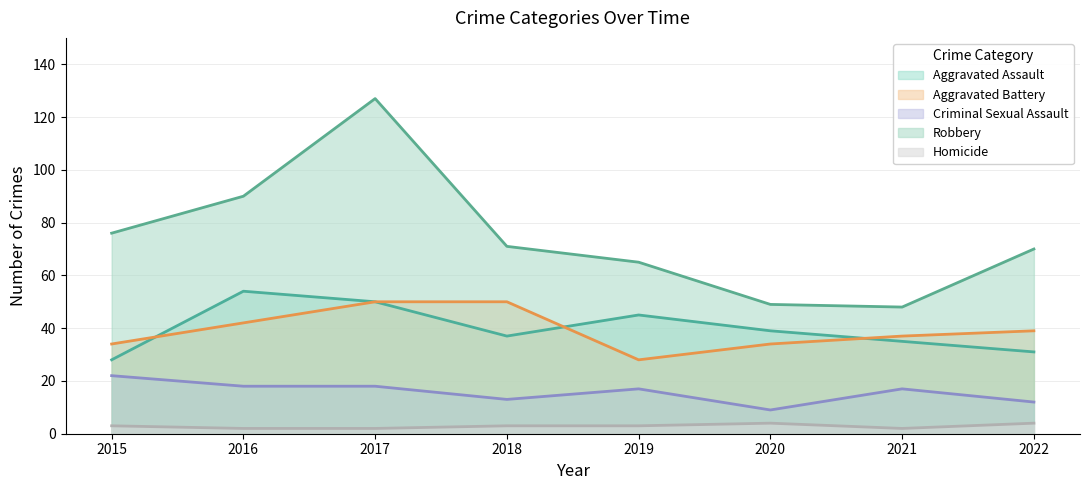

What are all the series names shown in the legend?

Aggravated Assault, Aggravated Battery, Criminal Sexual Assault, Robbery, Homicide